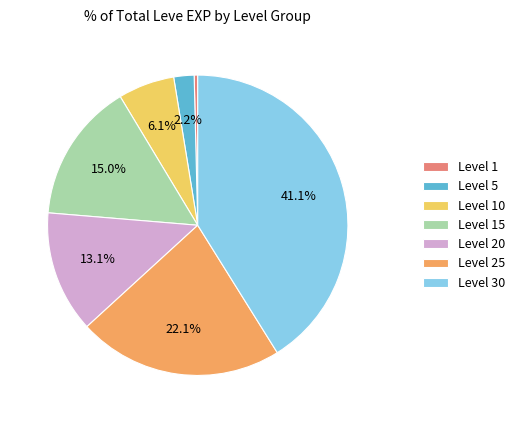

What is the ratio of the value at Level 20 to the value at Level 5?

6.0